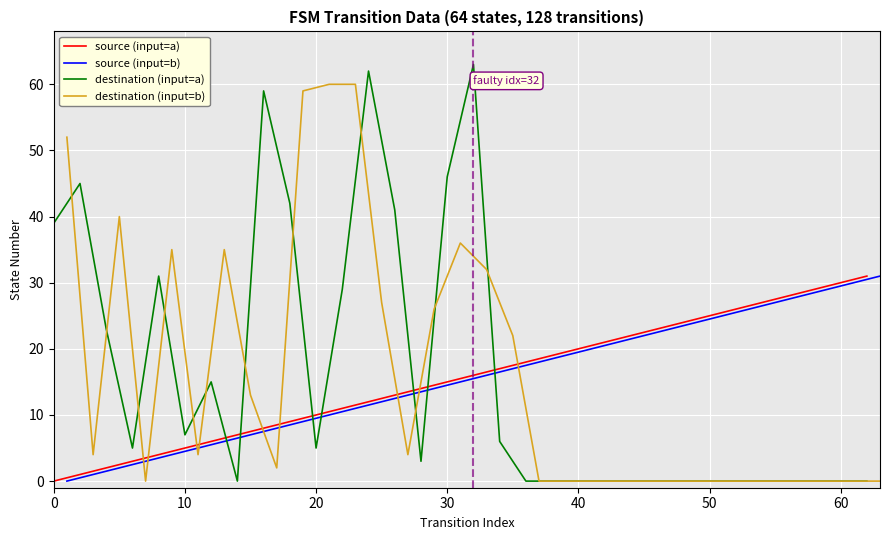

True or false: destination (input=b) and source (input=b) intersect in this chart.

True